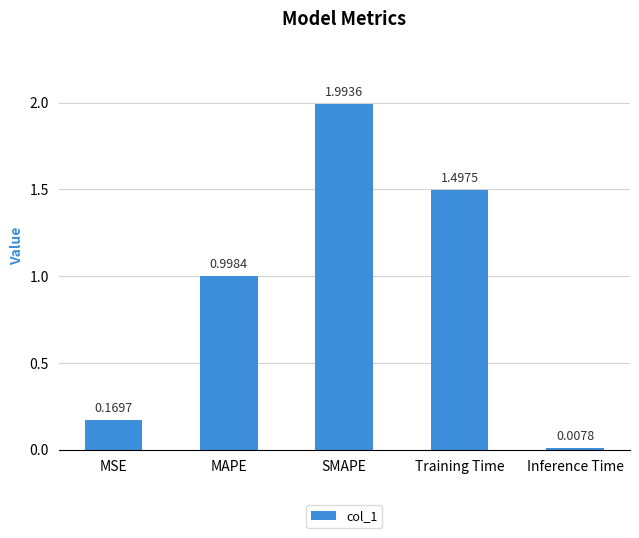

What is the change in value from MSE to Training Time?

+1.3